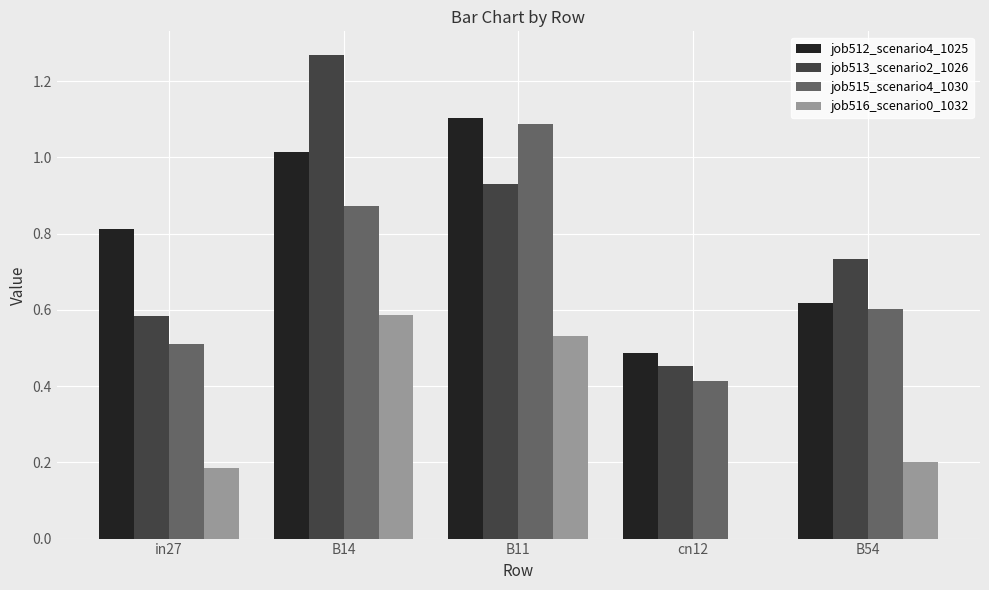

At which category is the sum across all series the highest?

B14